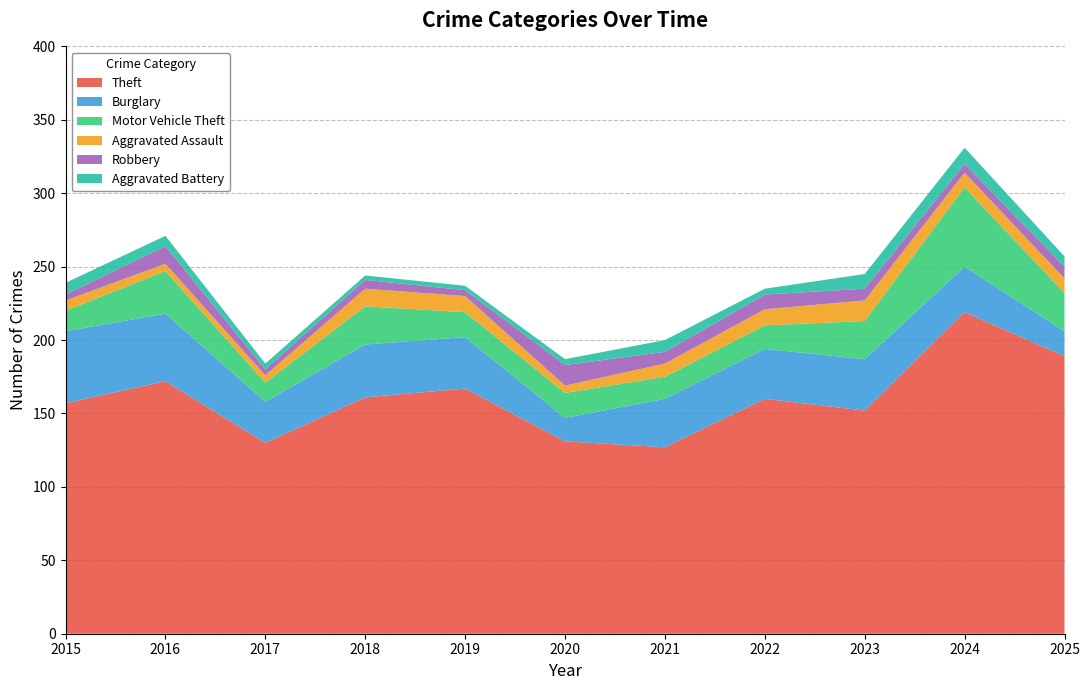

Reading left to right, what are all the values shown in this chart?

Theft: 2015=157	2016=172	2017=130	2018=161	2019=167	2020=131	2021=127	2022=160	2023=152	2024=219	2025=189
Burglary: 2015=49	2016=46	2017=28	2018=36	2019=35	2020=16	2021=33	2022=34	2023=35	2024=31	2025=17
Motor Vehicle Theft: 2015=14	2016=29	2017=13	2018=26	2019=17	2020=17	2021=15	2022=16	2023=26	2024=54	2025=26
Aggravated Assault: 2015=7	2016=5	2017=5	2018=12	2019=11	2020=5	2021=9	2022=11	2023=14	2024=10	2025=10
Robbery: 2015=4	2016=12	2017=4	2018=6	2019=4	2020=14	2021=8	2022=10	2023=8	2024=6	2025=8
Aggravated Battery: 2015=8	2016=7	2017=4	2018=3	2019=3	2020=4	2021=8	2022=4	2023=10	2024=11	2025=7